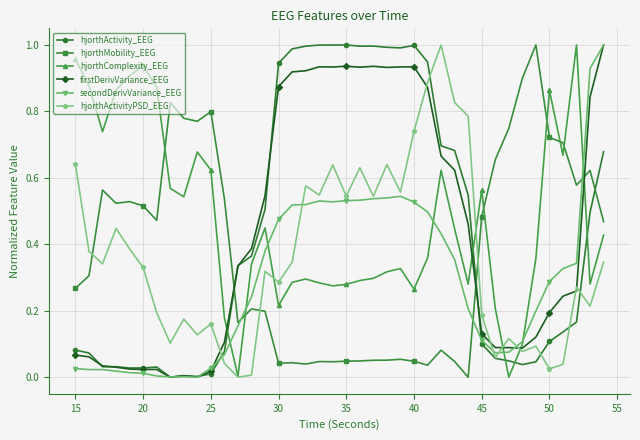

Which series ends up on top after the final intersection of hjorthMobility_EEG and firstDerivVariance_EEG?

firstDerivVariance_EEG